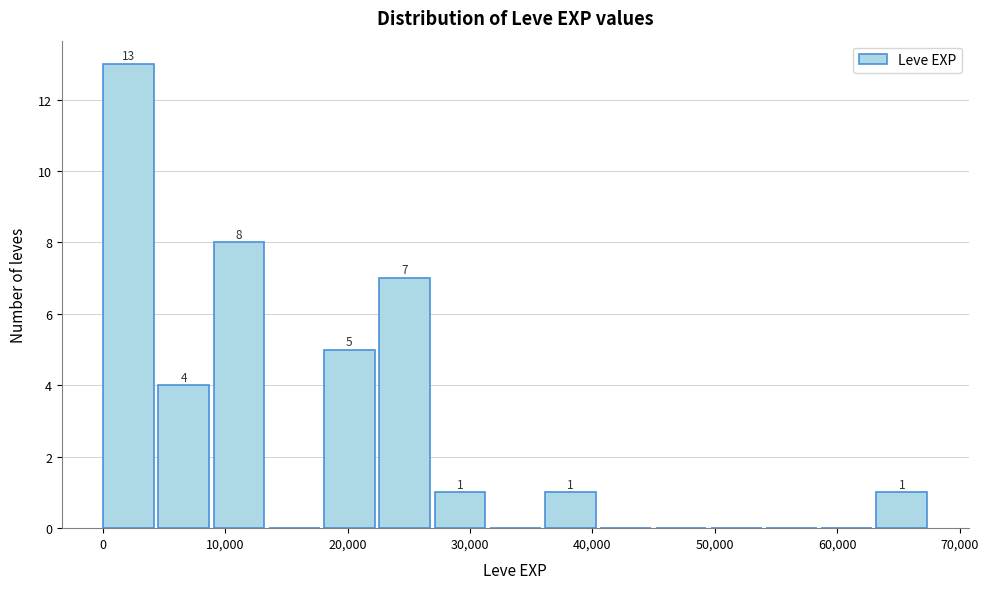

Over which range of the x-axis is the bar tallest?

0 to 5000